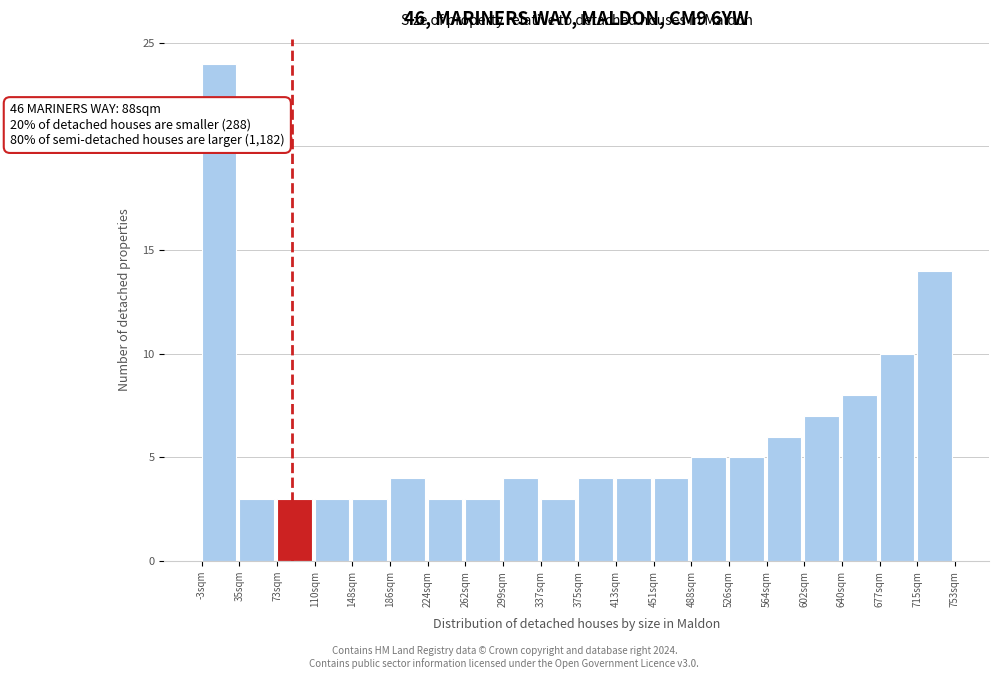

Which range on the x-axis has the tallest bar?

-5 to 35